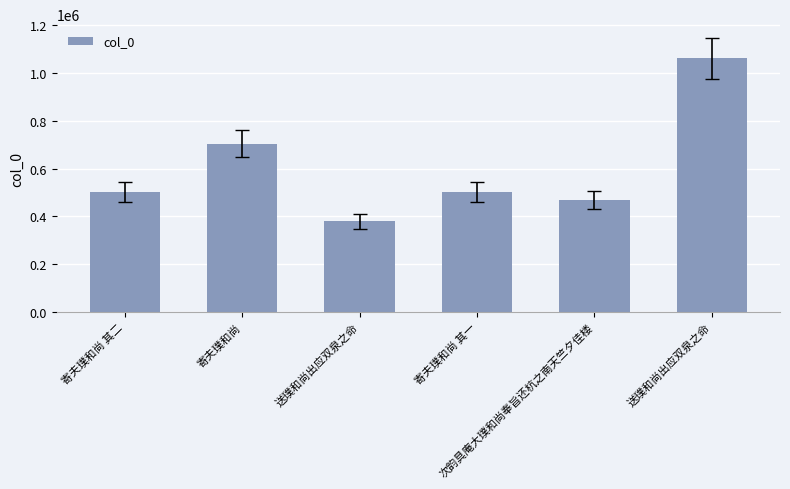

Reading left to right, extract all data points from this chart.

502113	703465	379711	502112	468413	1061335